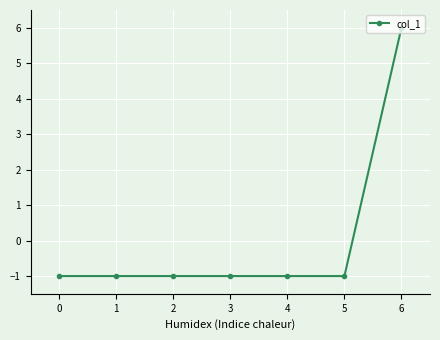

What is the sum of the values at 1 and 2?

-2